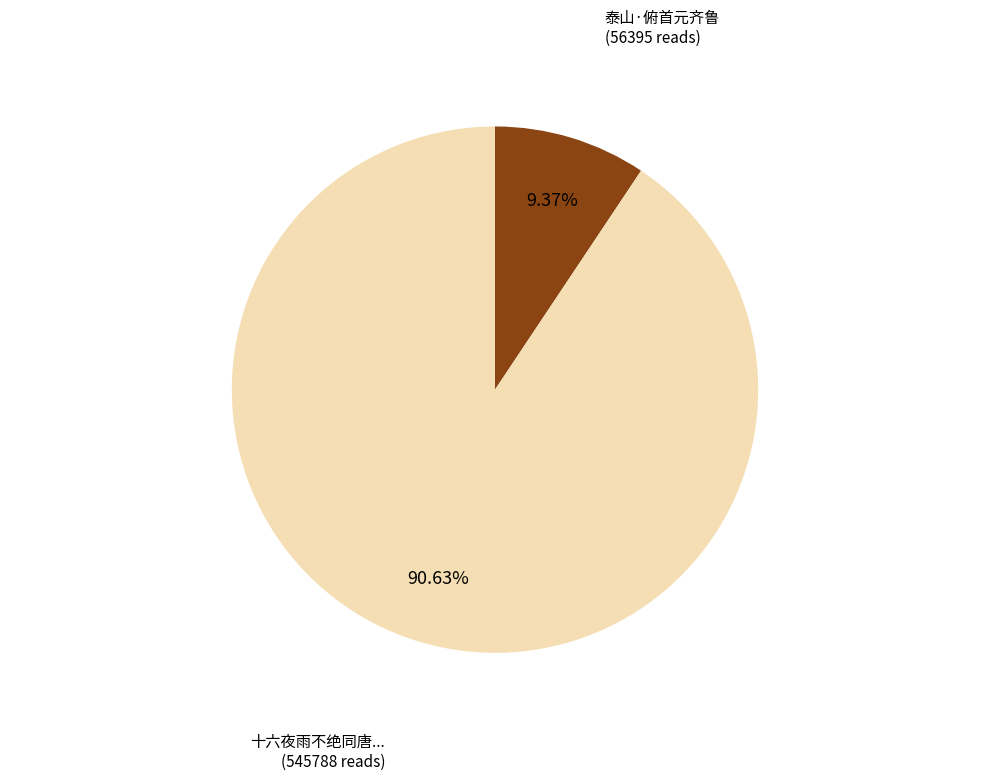

Is there any slice that represents more than half of the pie?

Yes